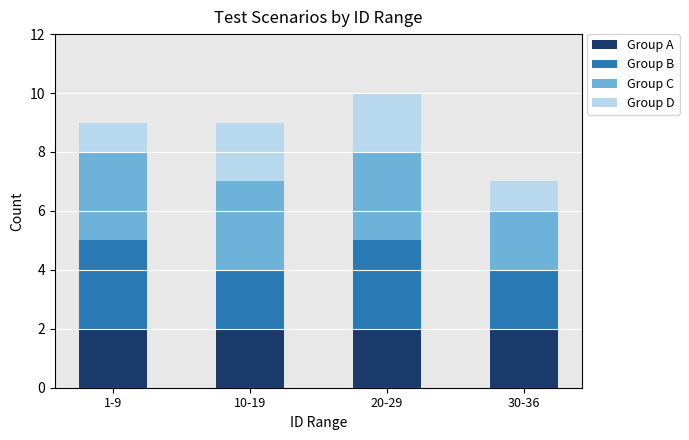

True or false: Group A has a value of 2 at 10-19.

True